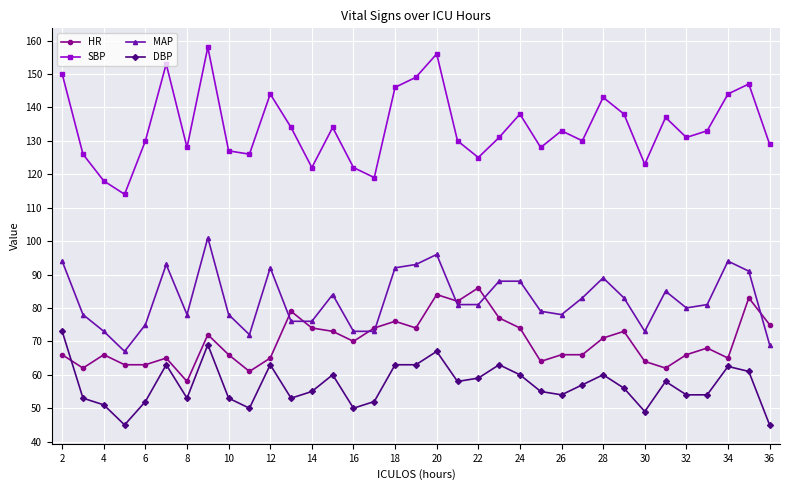

Which series has the largest total across all categories?

SBP